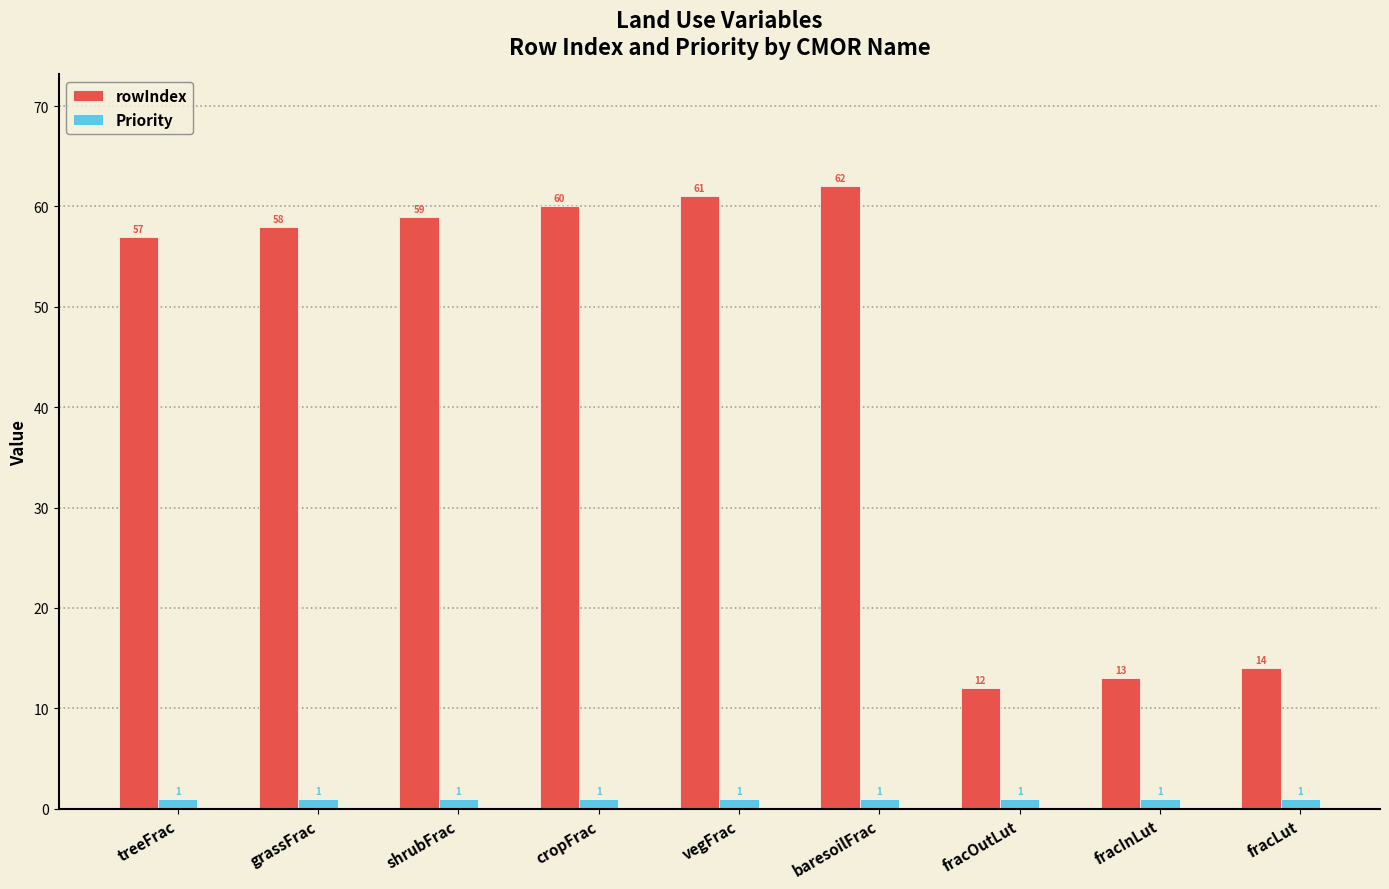

True or false: rowIndex has a value of 37 at shrubFrac.

False